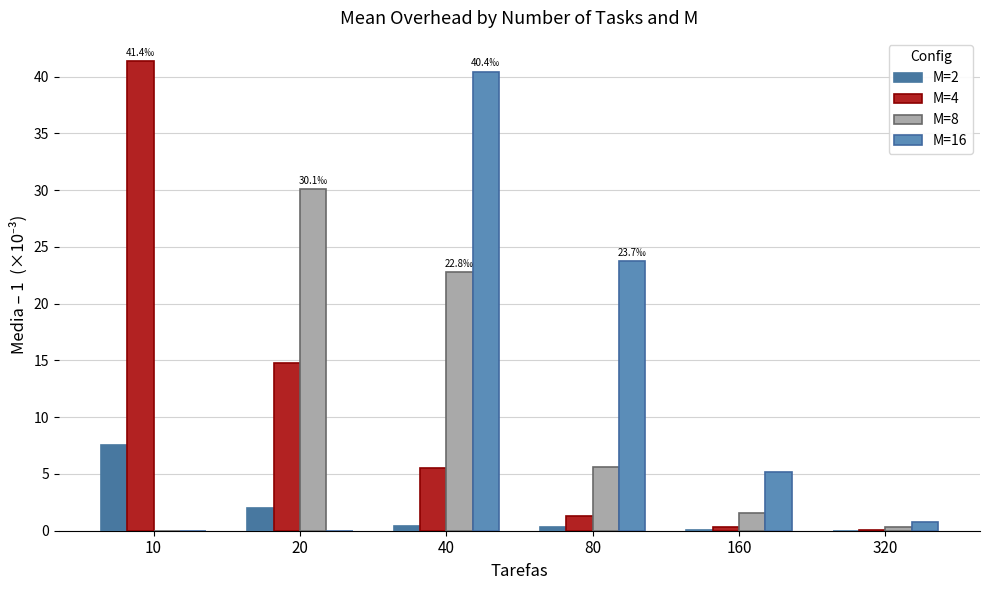

List the series in order of their peak value, highest first.

M=4, M=16, M=8, M=2